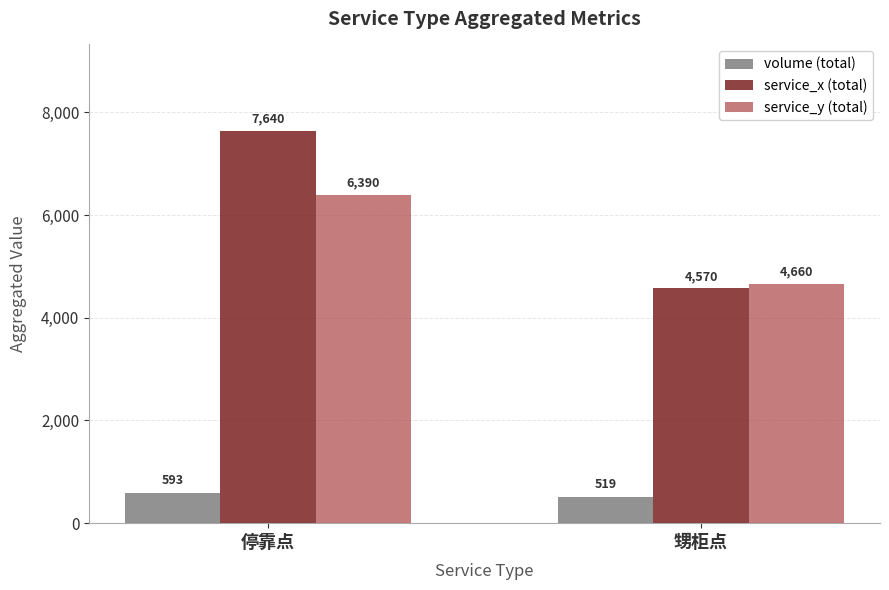

What is the spread (max minus min) of values at 甥柜点?

4141